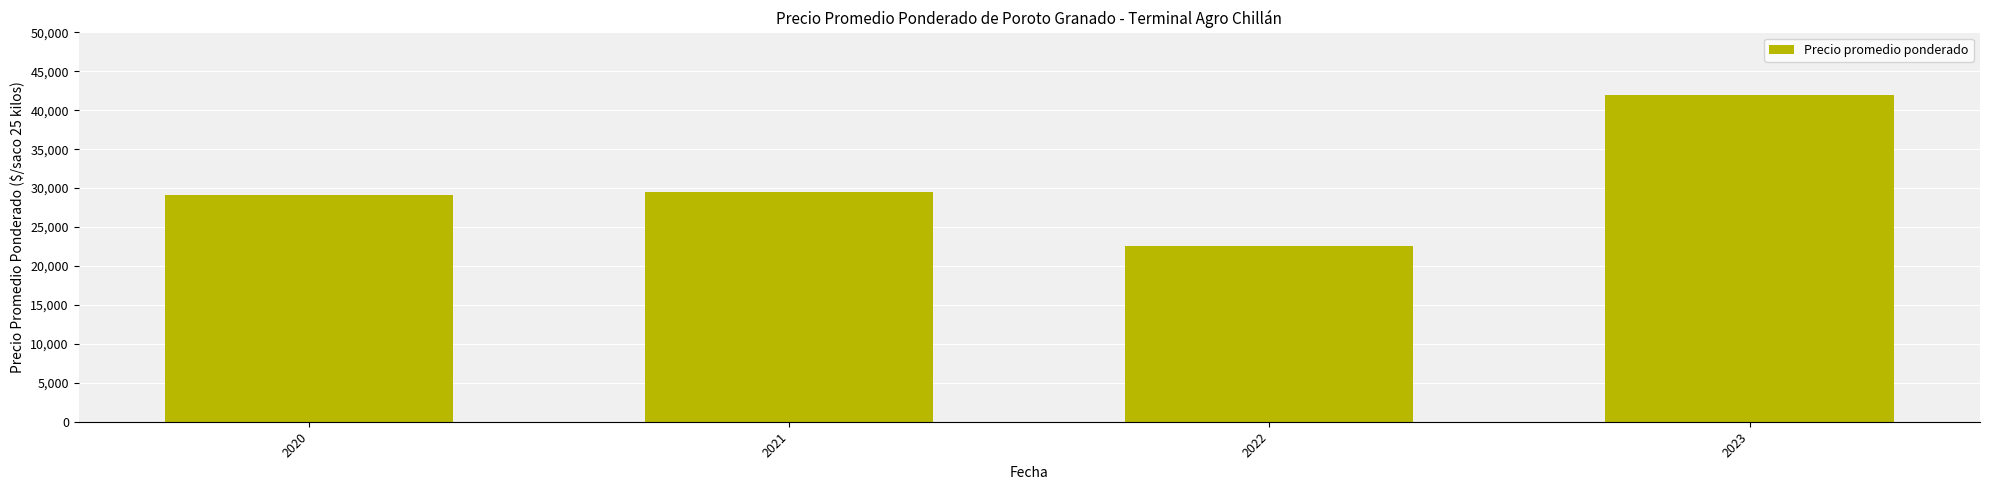

Approximately how many times larger is the value at 2020 compared to 2023?

0.7